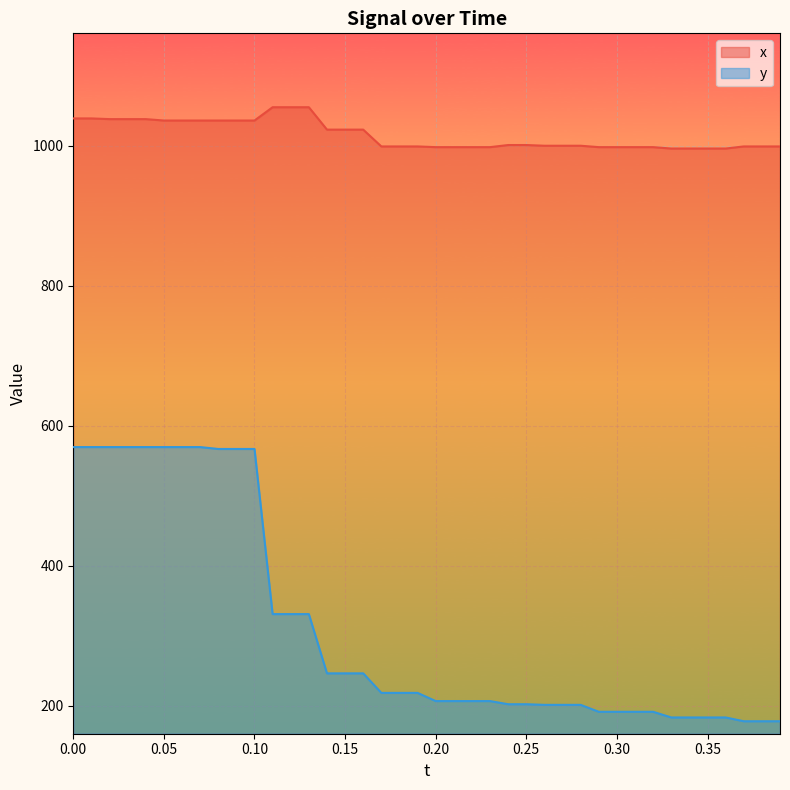

Which series has the largest total across all categories?

x